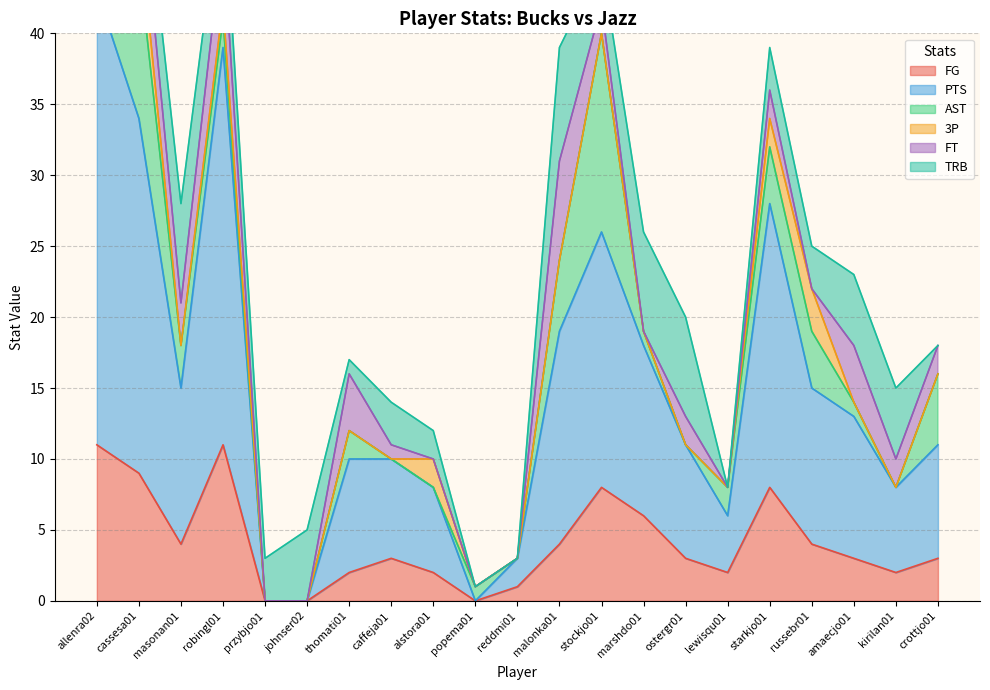

Reading left to right, what are all the values shown in this chart?

FG: allenra02=11	cassesa01=9	masonan01=4	robingl01=11	przybjo01=0	johnser02=0	thomati01=2	caffeja01=3	alstora01=2	popema01=0	reddmi01=1	malonka01=4	stockjo01=8	marshdo01=6	ostergr01=3	lewisqu01=2	starkjo01=8	russebr01=4	amaecjo01=3	kirilan01=2	crottjo01=3
PTS: allenra02=32	cassesa01=25	masonan01=11	robingl01=28	przybjo01=0	johnser02=0	thomati01=8	caffeja01=7	alstora01=6	popema01=0	reddmi01=2	malonka01=15	stockjo01=18	marshdo01=12	ostergr01=8	lewisqu01=4	starkjo01=20	russebr01=11	amaecjo01=10	kirilan01=6	crottjo01=8
AST: allenra02=6	cassesa01=11	masonan01=3	robingl01=2	przybjo01=0	johnser02=0	thomati01=2	caffeja01=0	alstora01=0	popema01=1	reddmi01=0	malonka01=5	stockjo01=14	marshdo01=1	ostergr01=0	lewisqu01=2	starkjo01=4	russebr01=4	amaecjo01=1	kirilan01=0	crottjo01=5
3P: allenra02=4	cassesa01=3	masonan01=0	robingl01=1	przybjo01=0	johnser02=0	thomati01=0	caffeja01=0	alstora01=2	popema01=0	reddmi01=0	malonka01=0	stockjo01=0	marshdo01=0	ostergr01=0	lewisqu01=0	starkjo01=2	russebr01=3	amaecjo01=0	kirilan01=0	crottjo01=0
FT: allenra02=6	cassesa01=4	masonan01=3	robingl01=5	przybjo01=0	johnser02=0	thomati01=4	caffeja01=1	alstora01=0	popema01=0	reddmi01=0	malonka01=7	stockjo01=2	marshdo01=0	ostergr01=2	lewisqu01=0	starkjo01=2	russebr01=0	amaecjo01=4	kirilan01=2	crottjo01=2
TRB: allenra02=3	cassesa01=3	masonan01=7	robingl01=4	przybjo01=3	johnser02=5	thomati01=1	caffeja01=3	alstora01=2	popema01=0	reddmi01=0	malonka01=8	stockjo01=3	marshdo01=7	ostergr01=7	lewisqu01=0	starkjo01=3	russebr01=3	amaecjo01=5	kirilan01=5	crottjo01=0